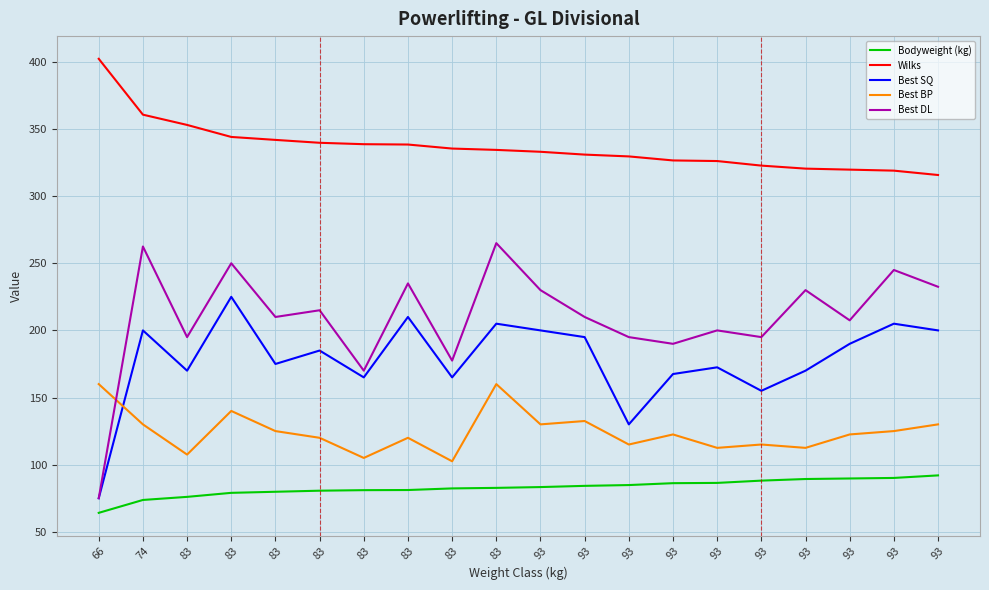

What are all the series names shown in the legend?

Bodyweight (kg), Wilks, Best SQ, Best BP, Best DL